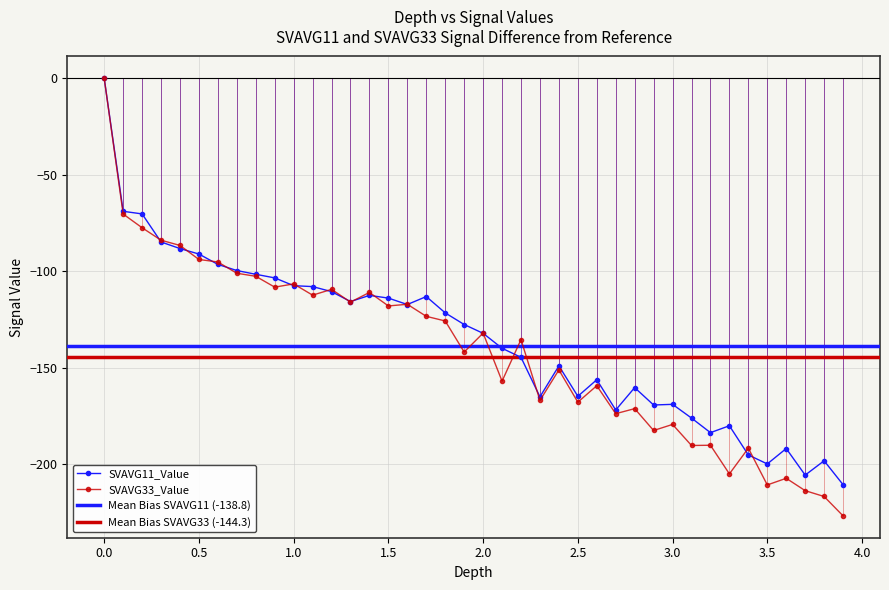

True or false: SVAVG11_Value has more than 0 interior local peaks.

True